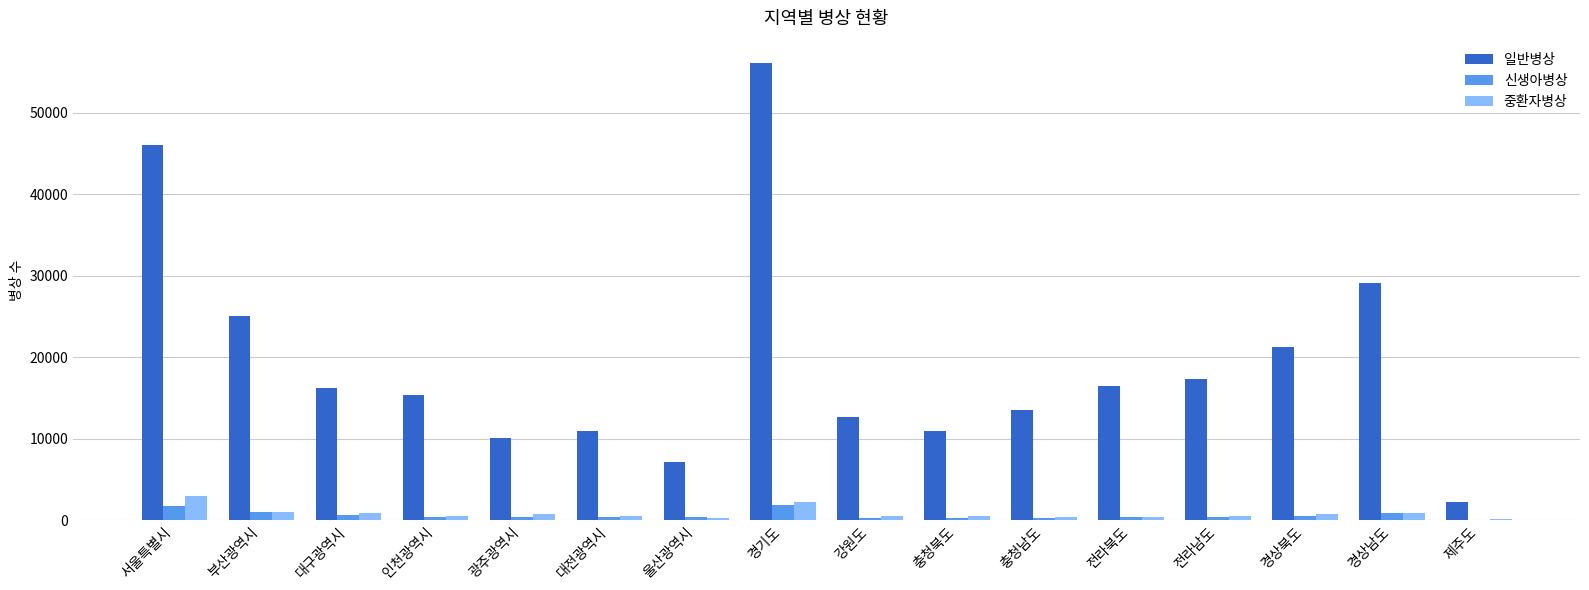

Which series has the largest total across all categories?

일반병상